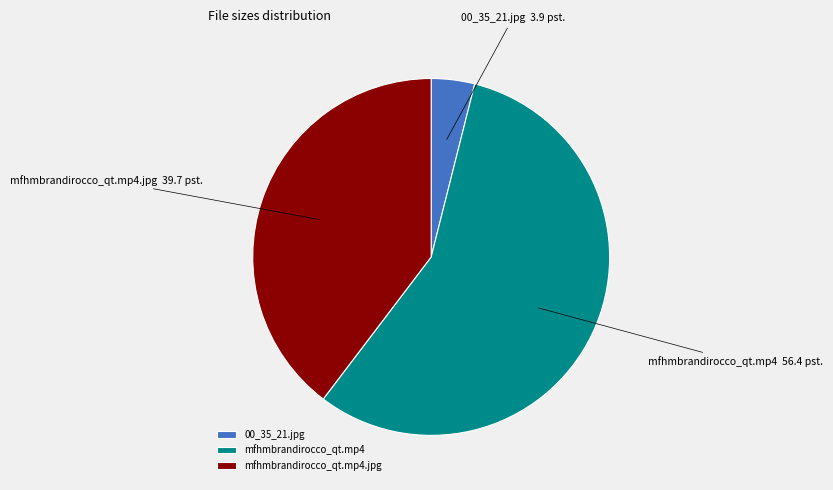

True or false: mfhmbrandirocco_qt.mp4.jpg accounts for 33% of the total.

False